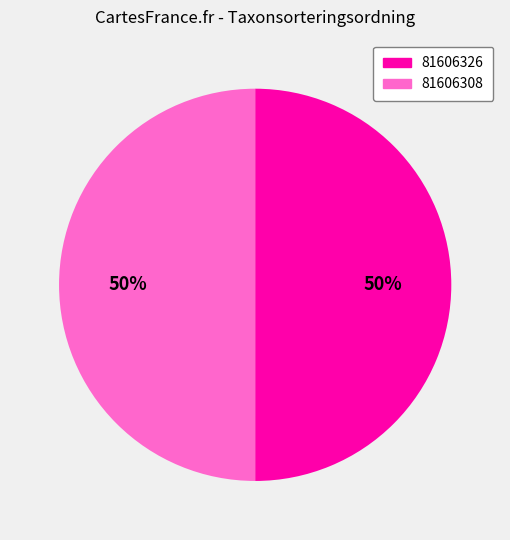

True or false: 81606308 accounts for 50% of the total.

True